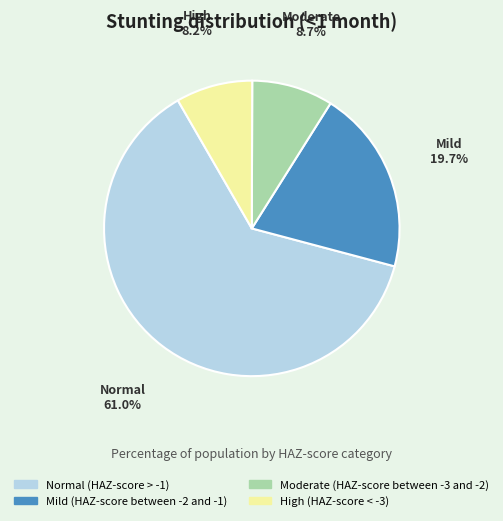

How many segments does this pie chart have?

4